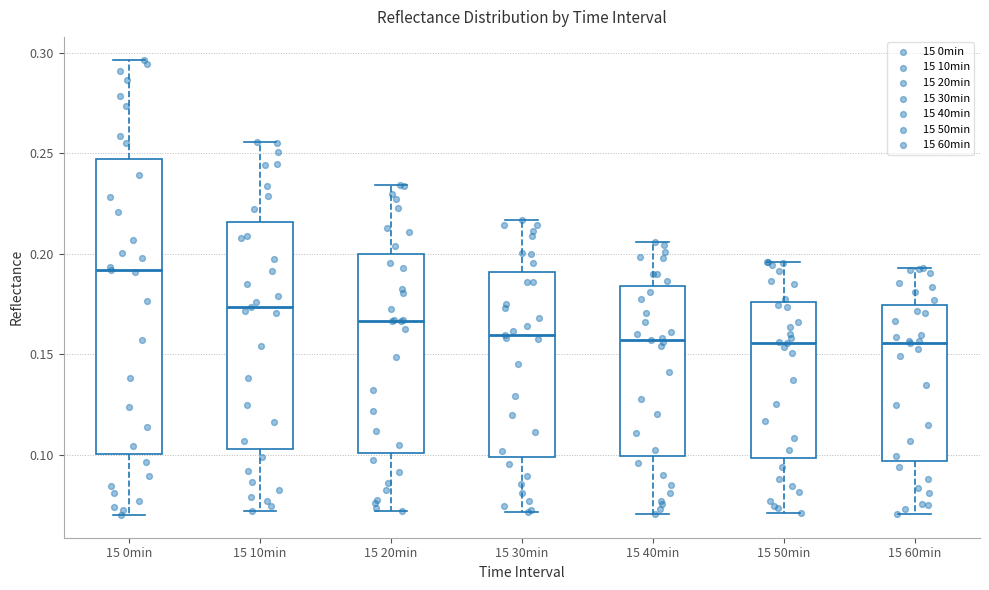

Reading left to right, transcribe this box plot: for each box, give where its median line is, the range the box spans, and where its two whiskers end, as read against the y-axis. The values are not printed on the chart, so give them approximately, as read against the axis.

15 0min: median 0.190, box 0.100 to 0.245, whiskers 0.070 to 0.295
15 10min: median 0.175, box 0.105 to 0.215, whiskers 0.070 to 0.255
15 20min: median 0.165, box 0.100 to 0.200, whiskers 0.070 to 0.235
15 30min: median 0.160, box 0.100 to 0.190, whiskers 0.070 to 0.215
15 40min: median 0.155, box 0.100 to 0.185, whiskers 0.070 to 0.205
15 50min: median 0.155, box 0.100 to 0.175, whiskers 0.070 to 0.195
15 60min: median 0.155, box 0.095 to 0.175, whiskers 0.070 to 0.195